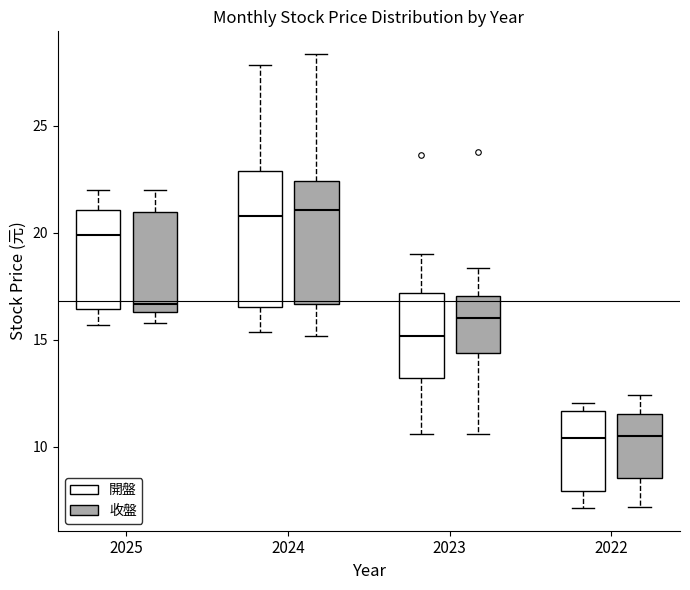

Where does the upper whisker of the box for 2022 (收盤) end on the y-axis? The values are not printed on the chart, so give them approximately, as read against the axis.

12.5